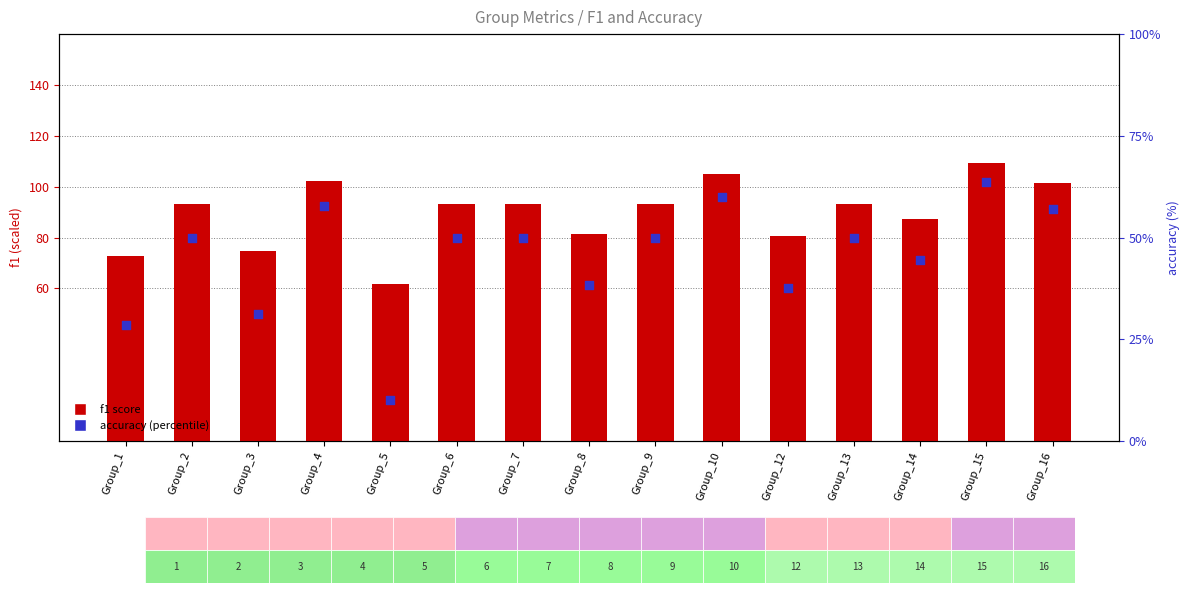

Which series contains the lowest Y value?

accuracy (%)